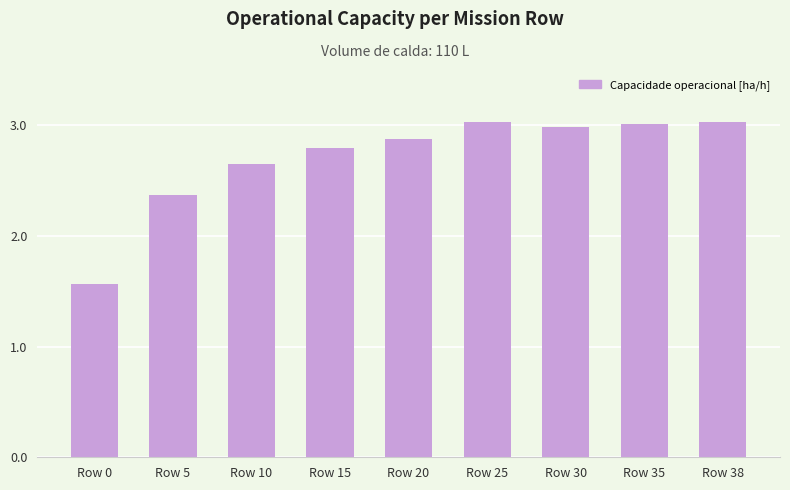

What is the maximum value shown in the chart?

3.0